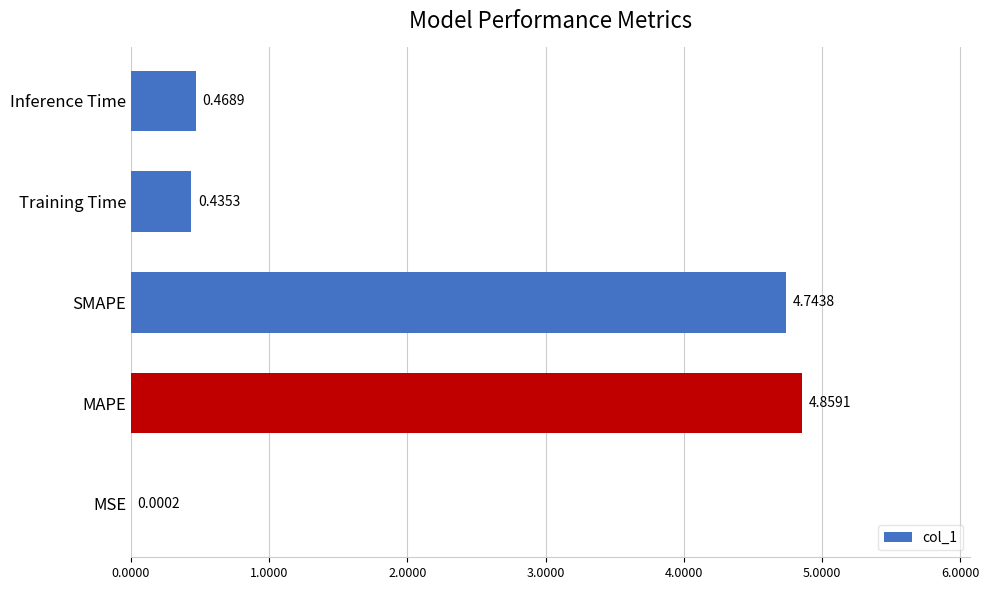

What is the change in value from MSE to SMAPE?

+4.7